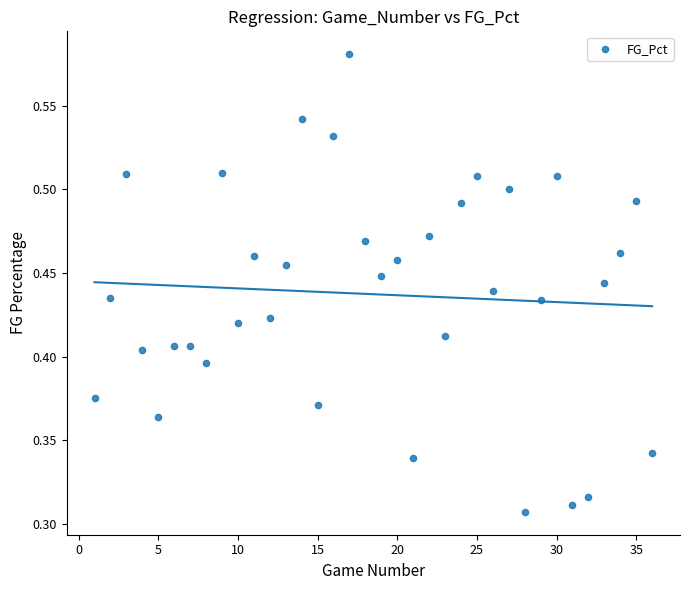

What is the range of X values (max minus min)?

35.0